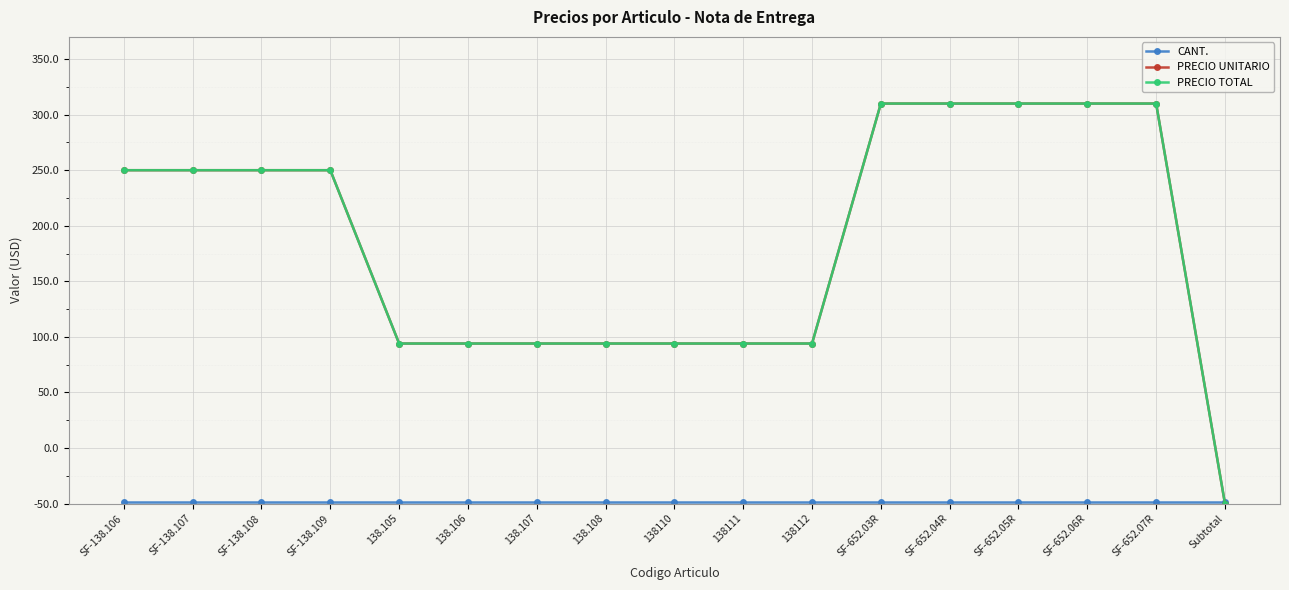

True or false: CANT. has more than 0 points higher than both neighbors.

False